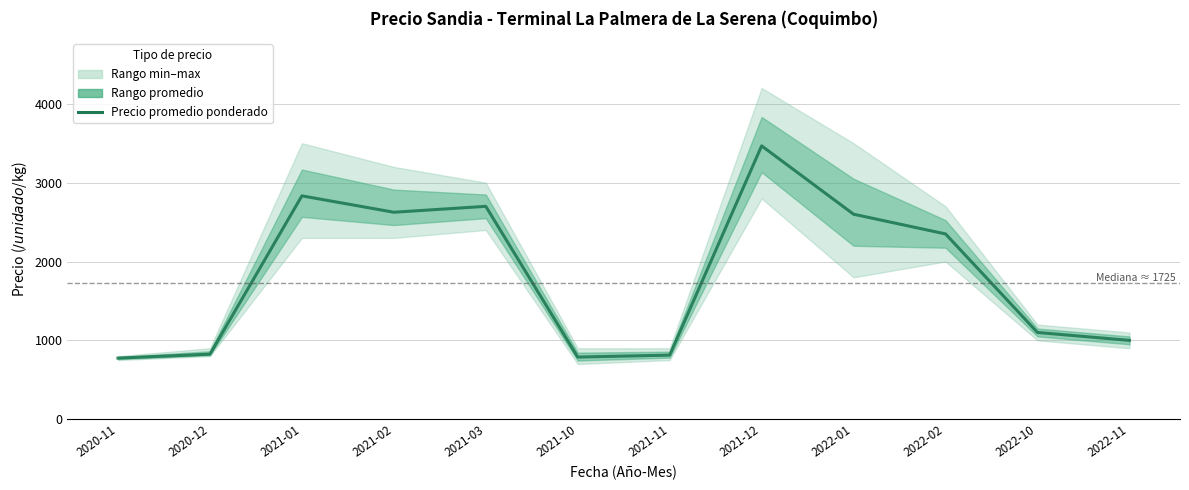

List the labels in order of value, smallest first.

2020-11, 2021-10, 2021-11, 2020-12, 2022-11, 2022-10, 2022-02, 2022-01, 2021-02, 2021-03, 2021-01, 2021-12